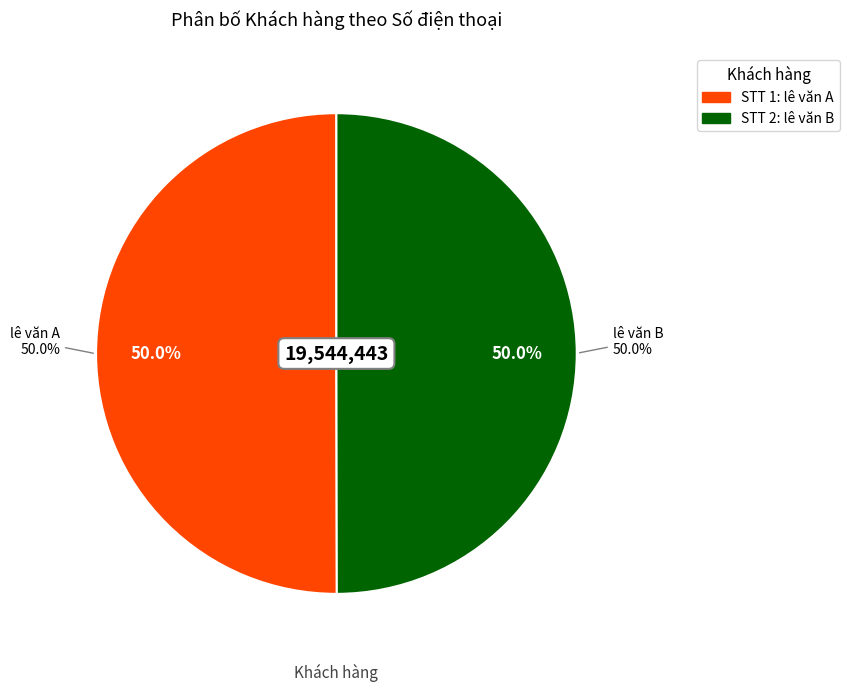

Rank the categories by value from highest to lowest.

1, 2